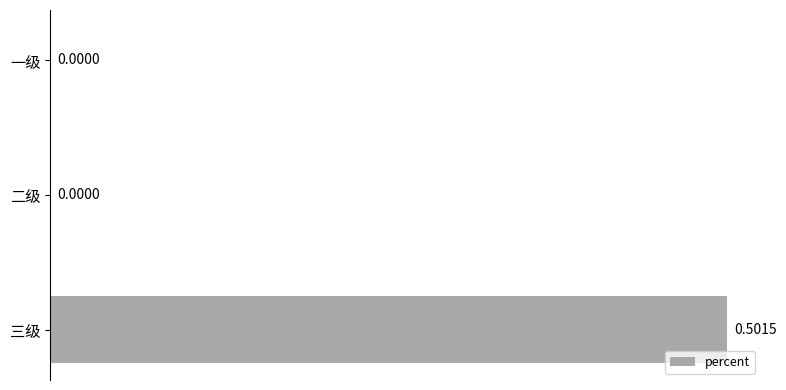

Which has a higher value, 三级 or 二级?

三级